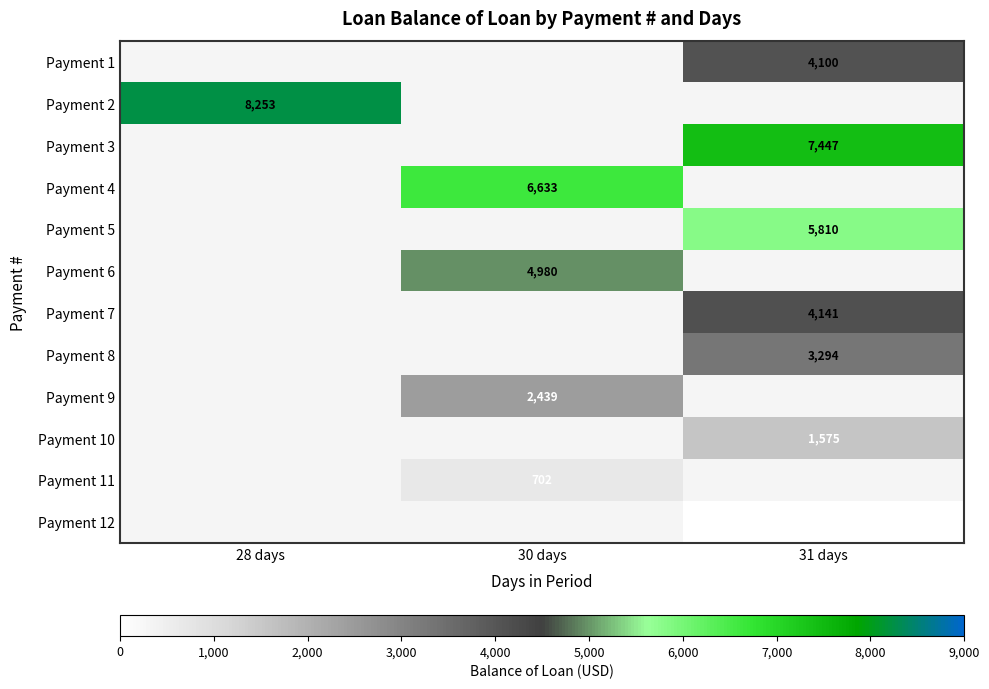

The Payment 1 series shows 4100 at 31 days. True or false?

True